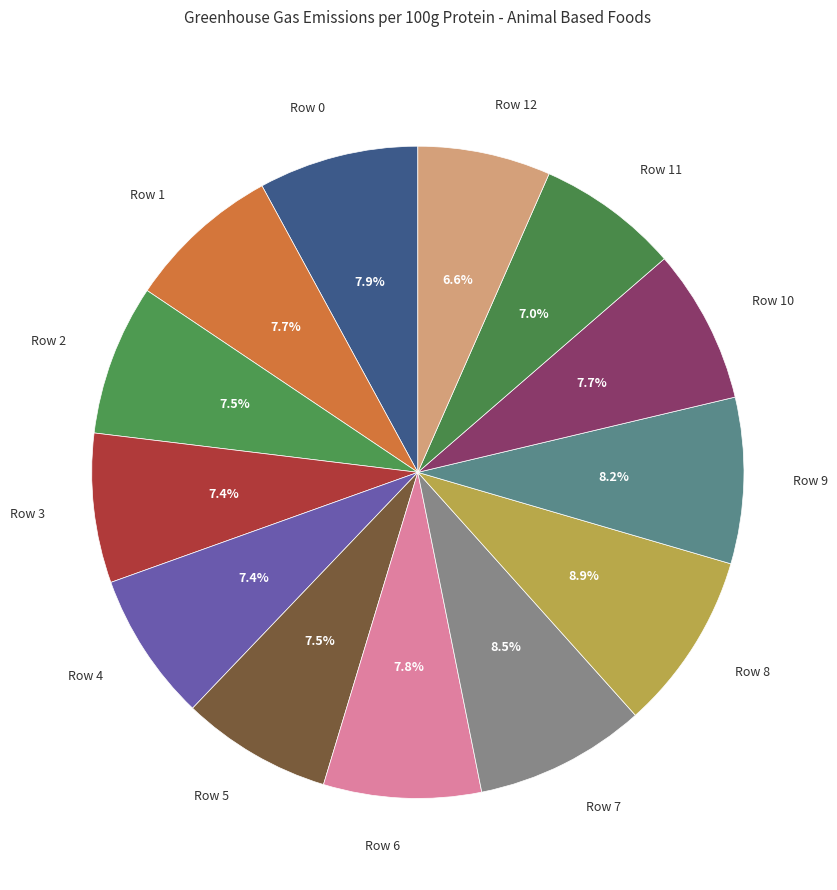

What percentage is NOT represented by Row 0?

92.1%